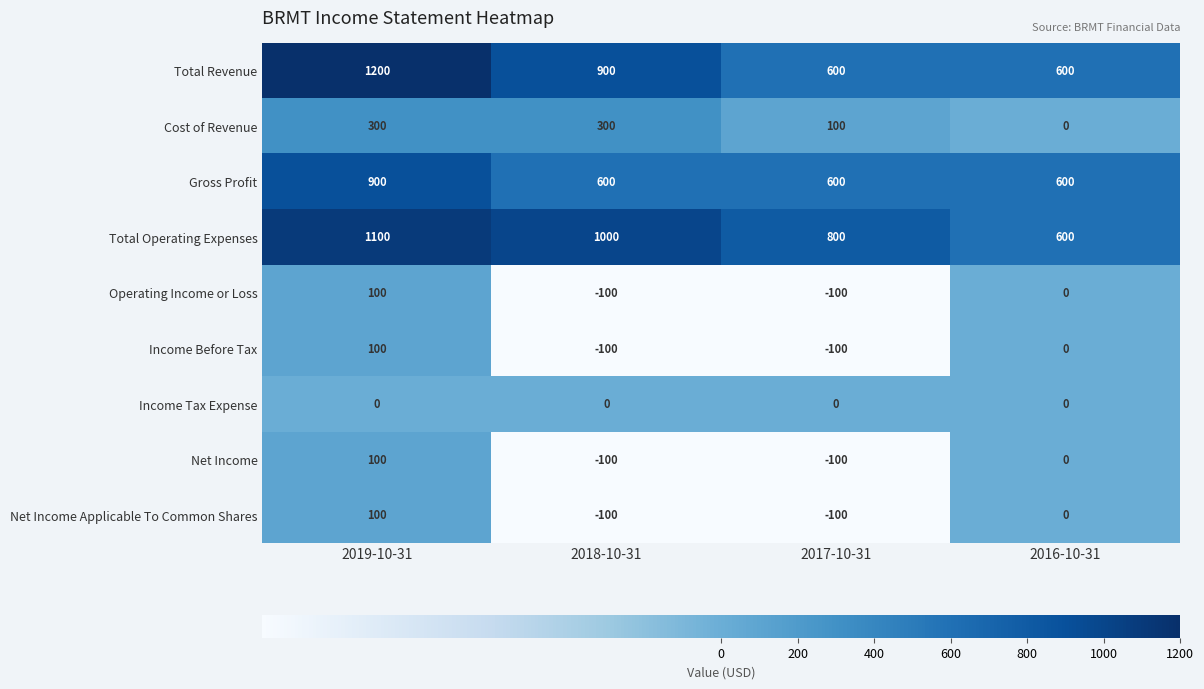

What is the total value across all series at 2019-10-31?

3900